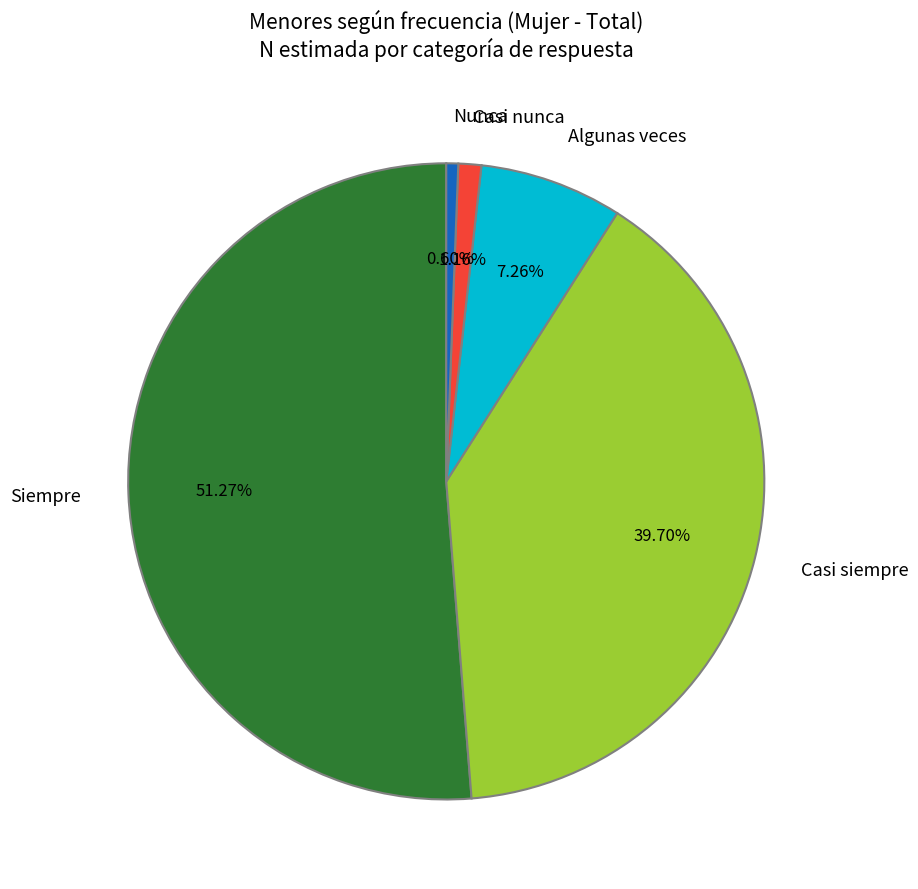

Rank the categories by value from highest to lowest.

Siempre, Casi siempre, Algunas veces, Casi nunca, Nunca